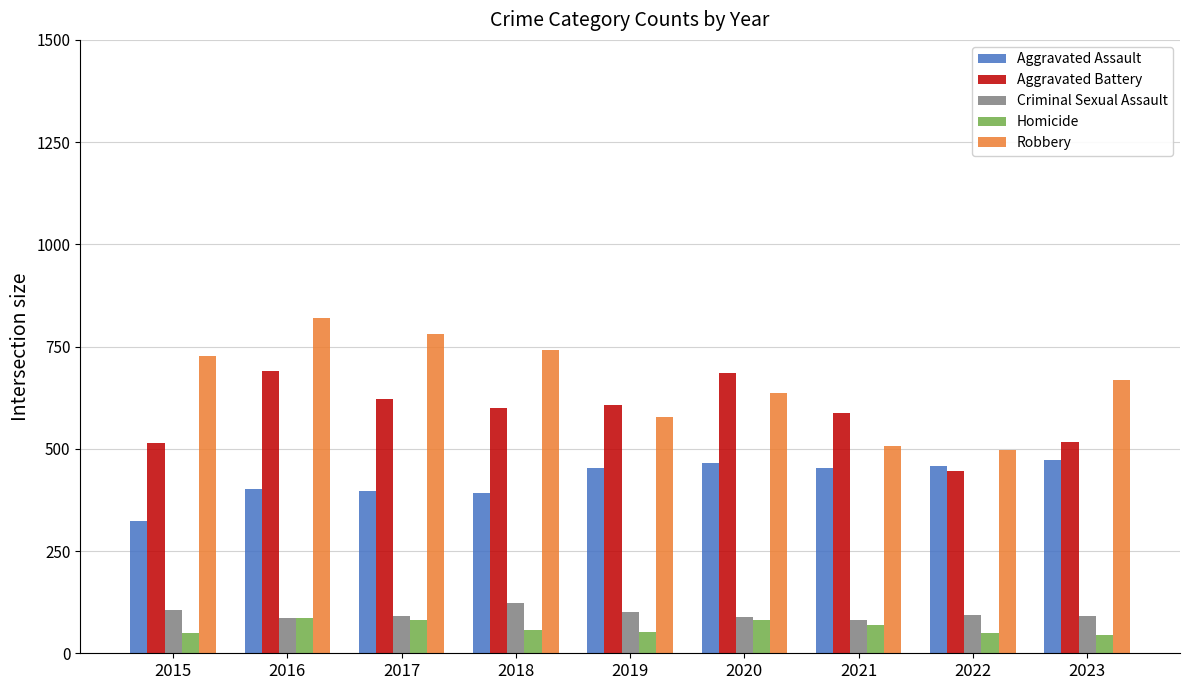

What is the sum of the Homicide values at 2017 and 2015?

132